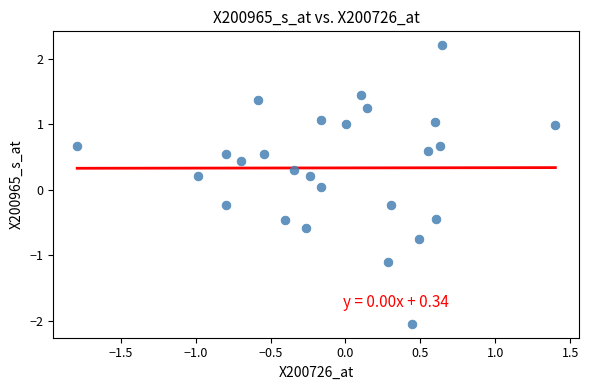

What is the range of Y values (max minus min)?

4.2